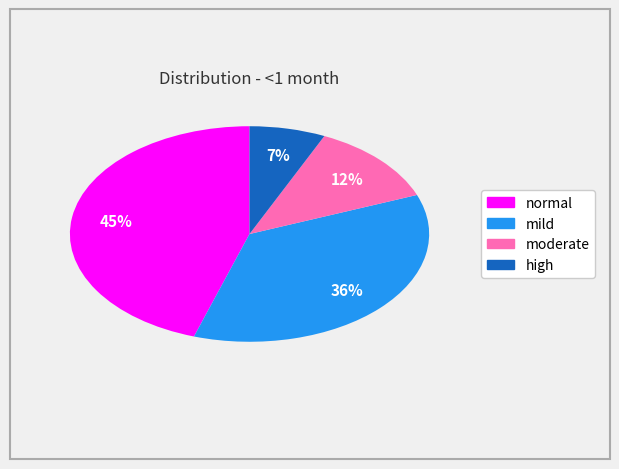

Is there a majority slice in this chart?

No